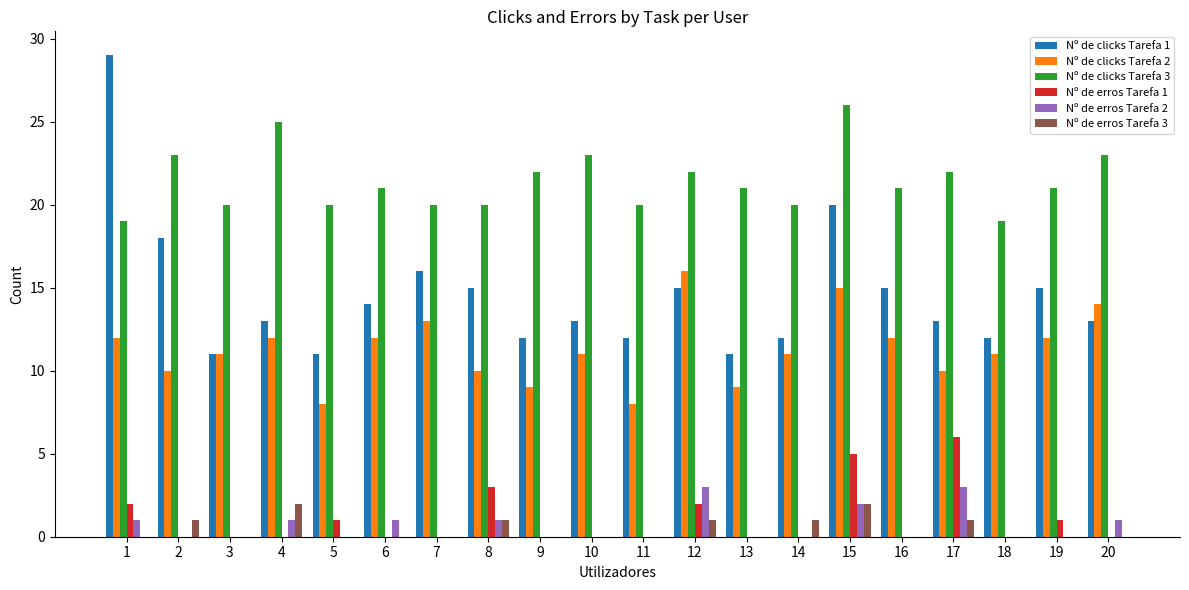

The Nº de erros Tarefa 1 series shows 0 at 4. True or false?

True